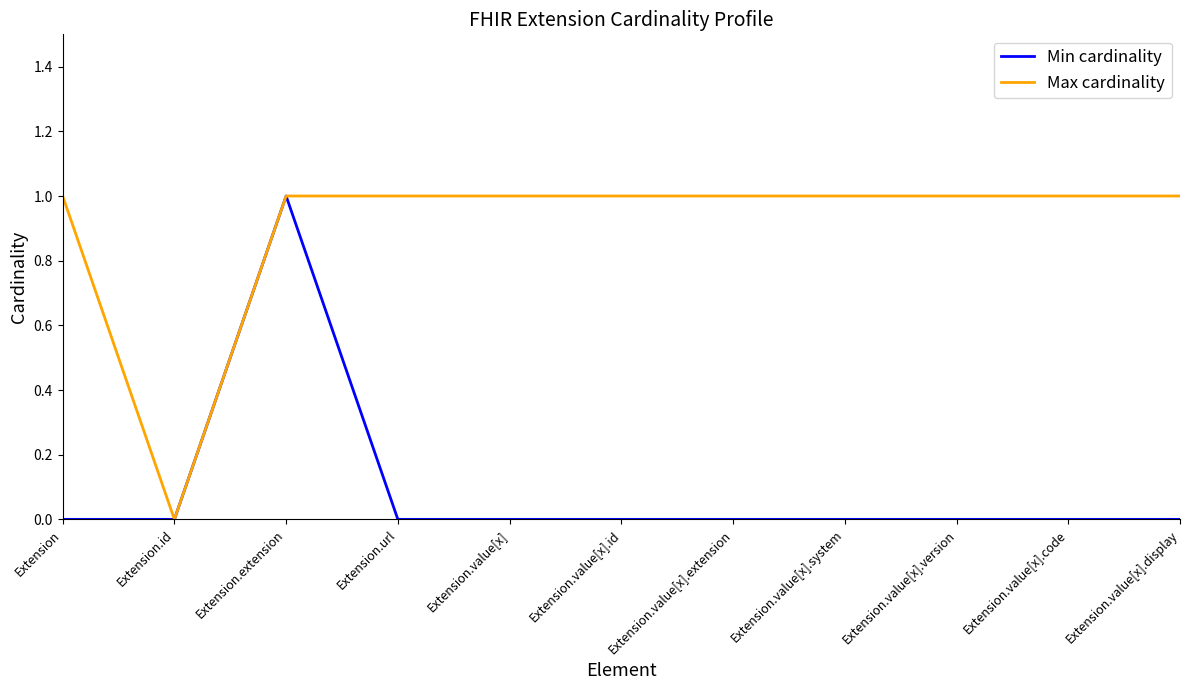

Reading right to left, transcribe all the data shown in this chart.

Min cardinality: 0	0	0	0	0	0	0	0	1	0	0
Max cardinality: 1	1	1	1	1	1	1	1	1	0	1